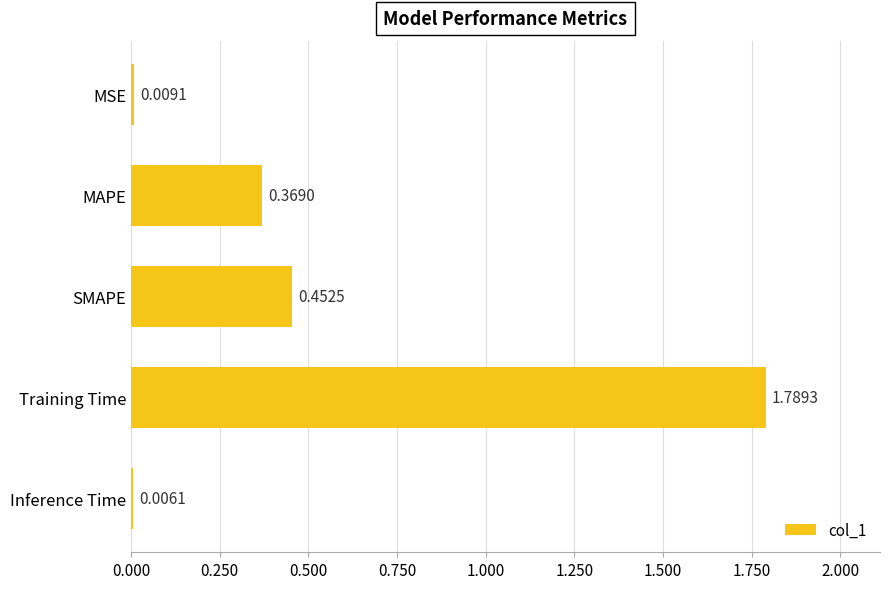

What is the sum of all values?

2.6